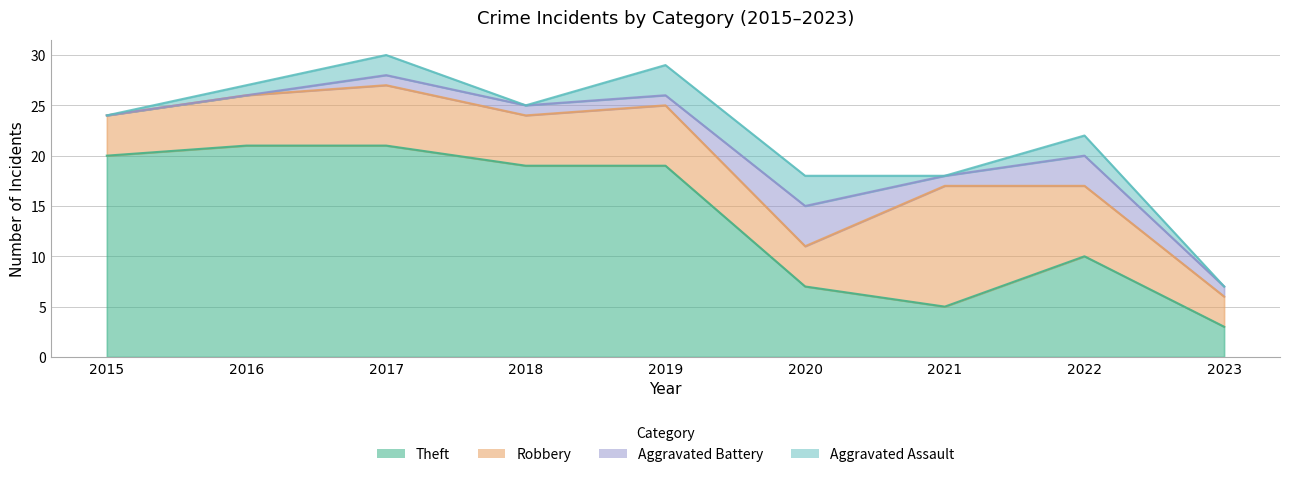

Which category has the lowest value in the Aggravated Assault series?

2015